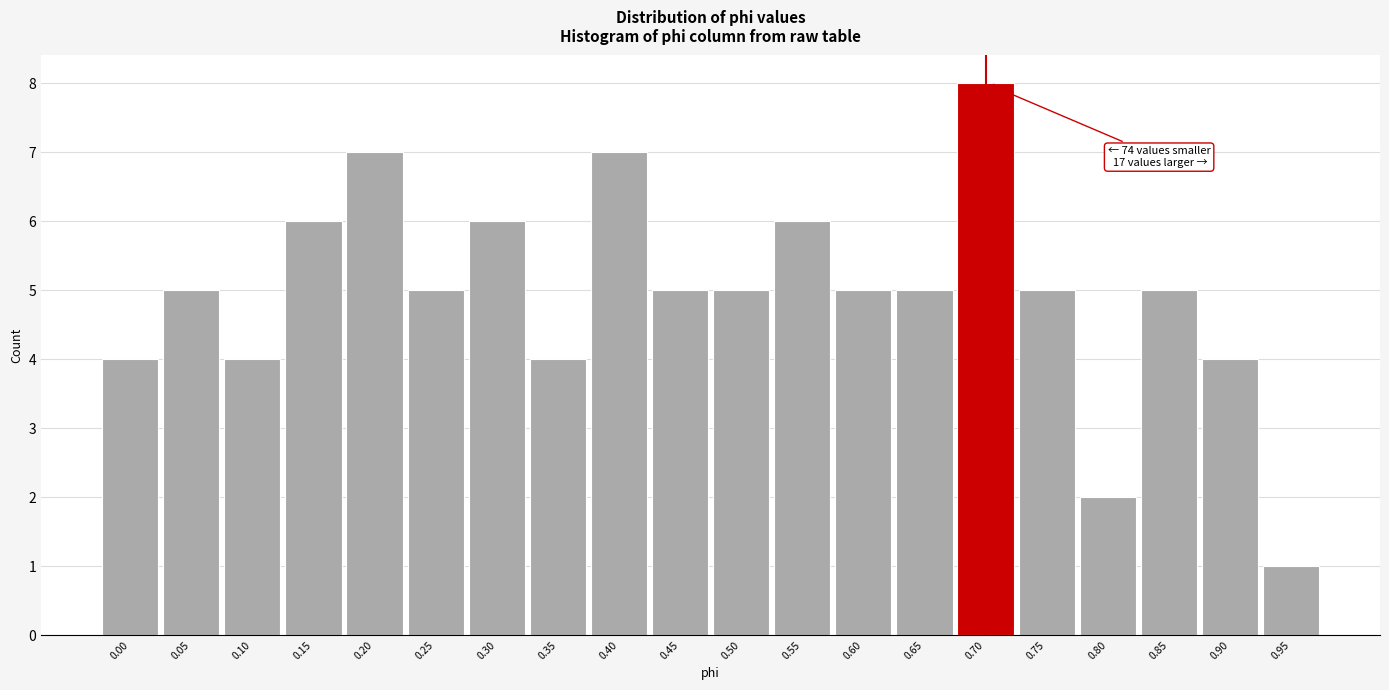

Reading right to left, extract all data points from this chart.

0.95=1	0.90=4	0.85=5	0.80=2	0.75=5	0.70=8	0.65=5	0.60=5	0.55=6	0.50=5	0.45=5	0.40=7	0.35=4	0.30=6	0.25=5	0.20=7	0.15=6	0.10=4	0.05=5	0.00=4